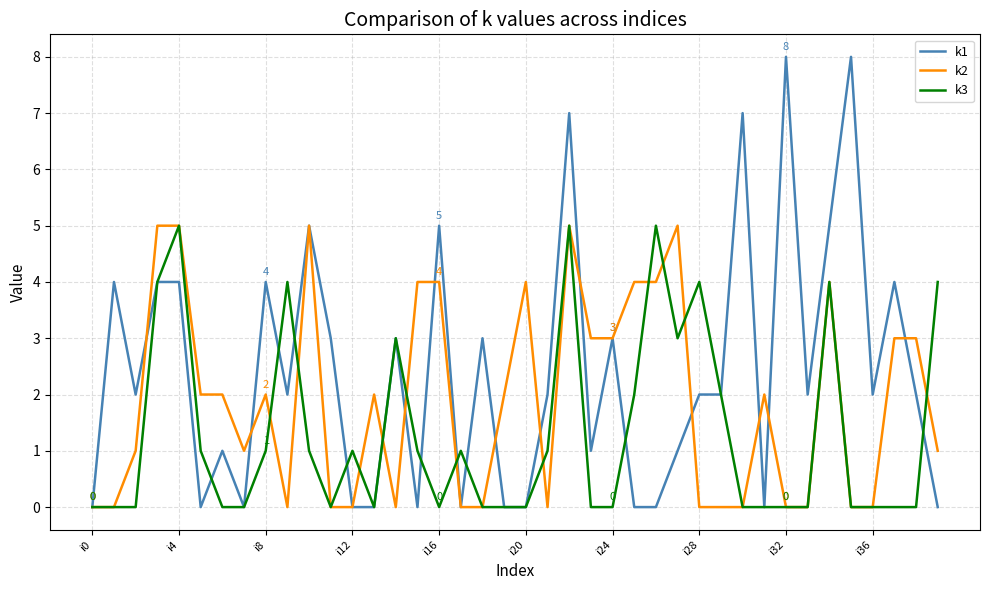

Which series has the widest spread of values?

k1